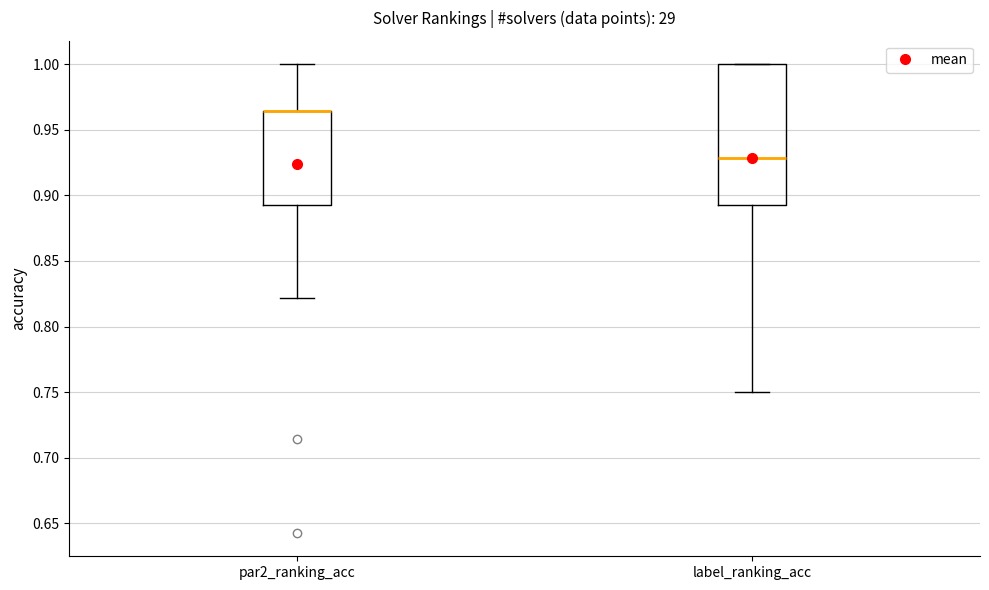

Reading left to right, read every box against the y-axis: the position of its median line, the range the box covers, and the ends of its whiskers. The values are not printed on the chart, so give them approximately, as read against the axis.

par2_ranking_acc: median 0.965 (drawn on the box's upper edge), box 0.895 to 0.965, whiskers 0.820 to 1.000
label_ranking_acc: median 0.930, box 0.895 to 1.000, whiskers 0.750 to 1.000